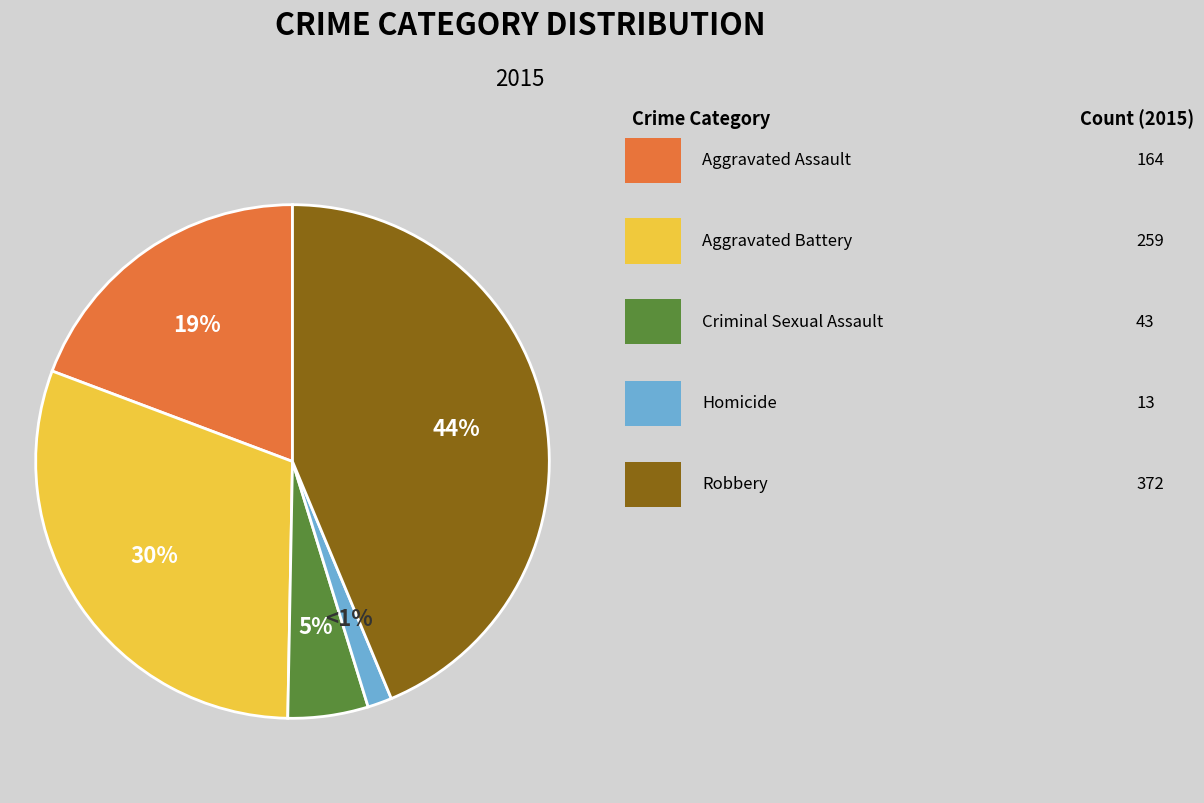

How many segments does this pie chart have?

5